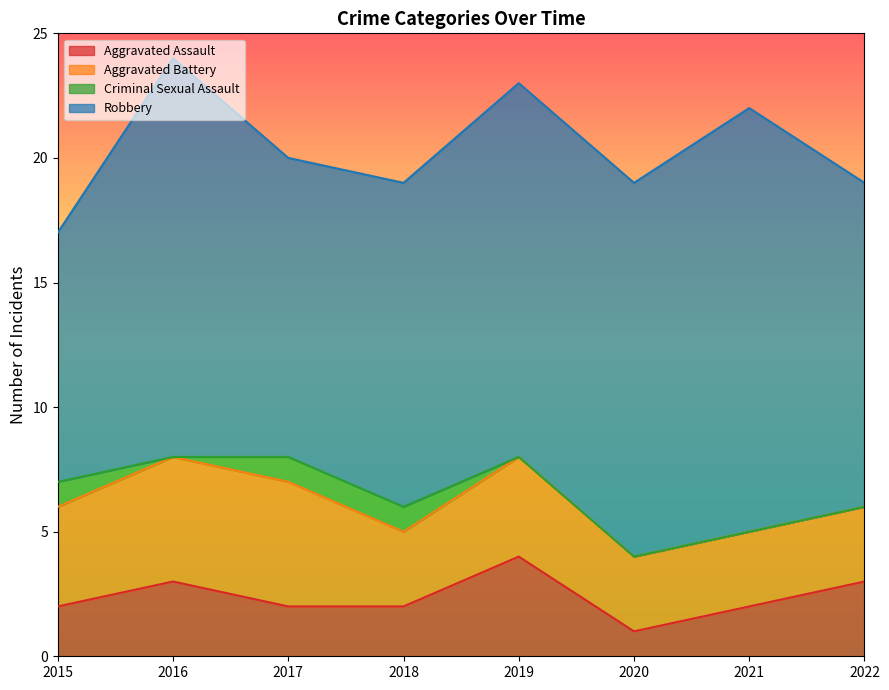

What is the total value across all series at 2016?

24